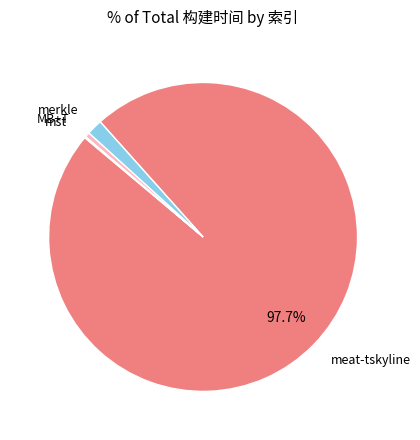

Is there any slice that represents more than half of the pie?

Yes